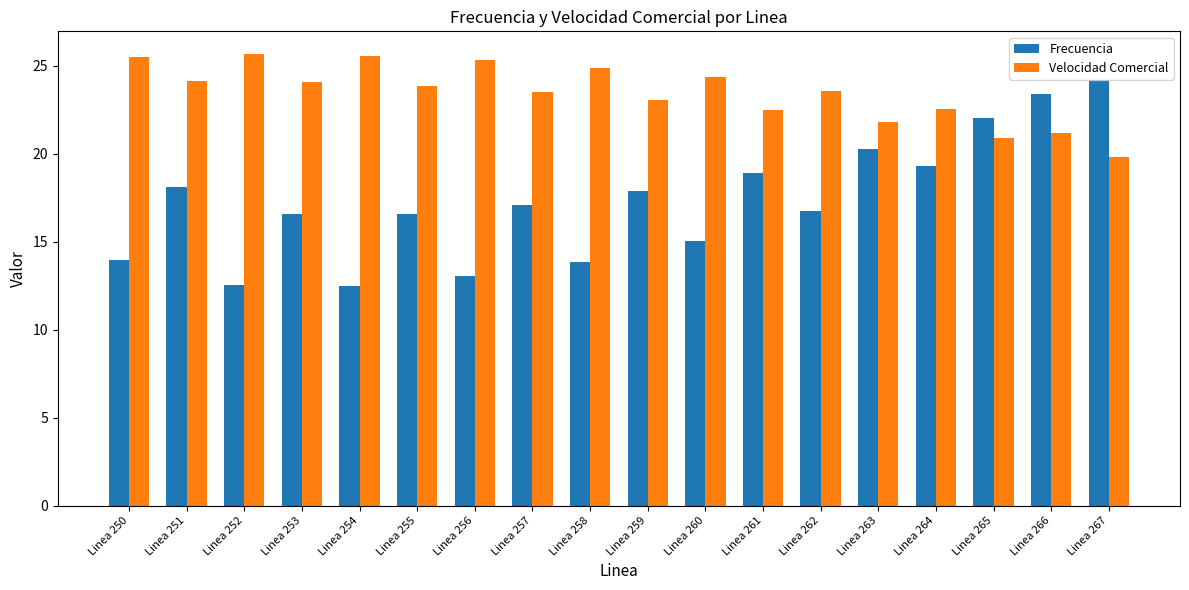

List the series in order of their overall mean, highest first.

Velocidad Comercial, Frecuencia